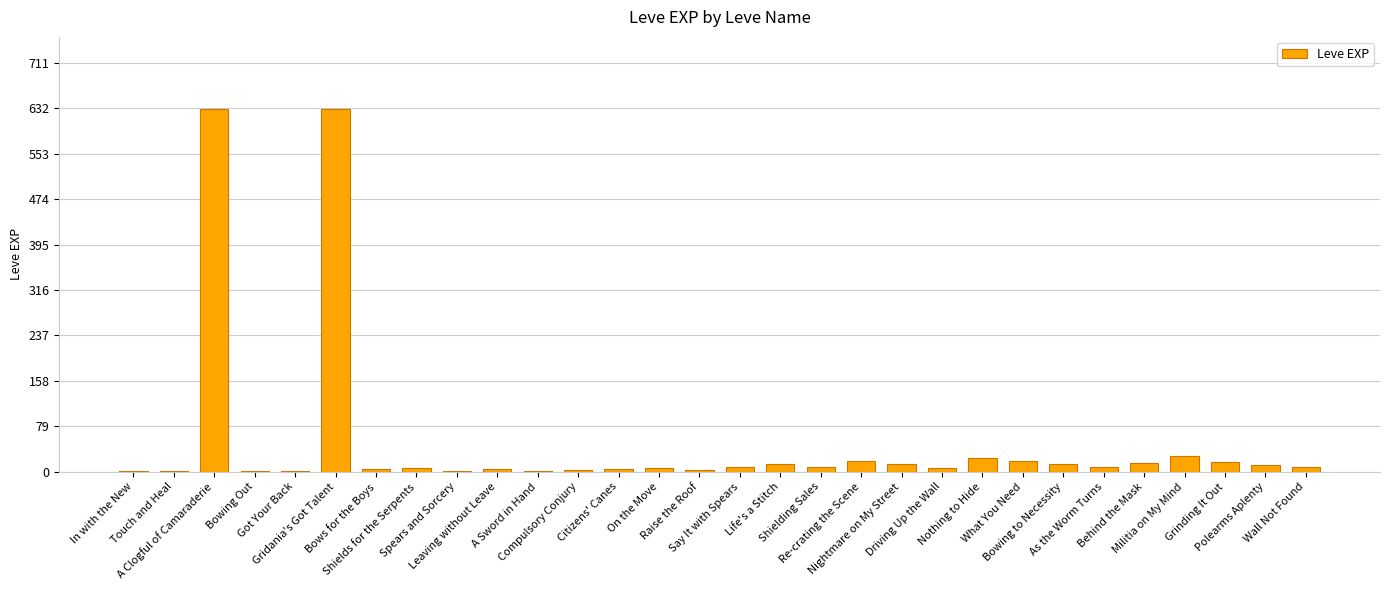

Is it true that the value at Shielding Sales is 9?

True